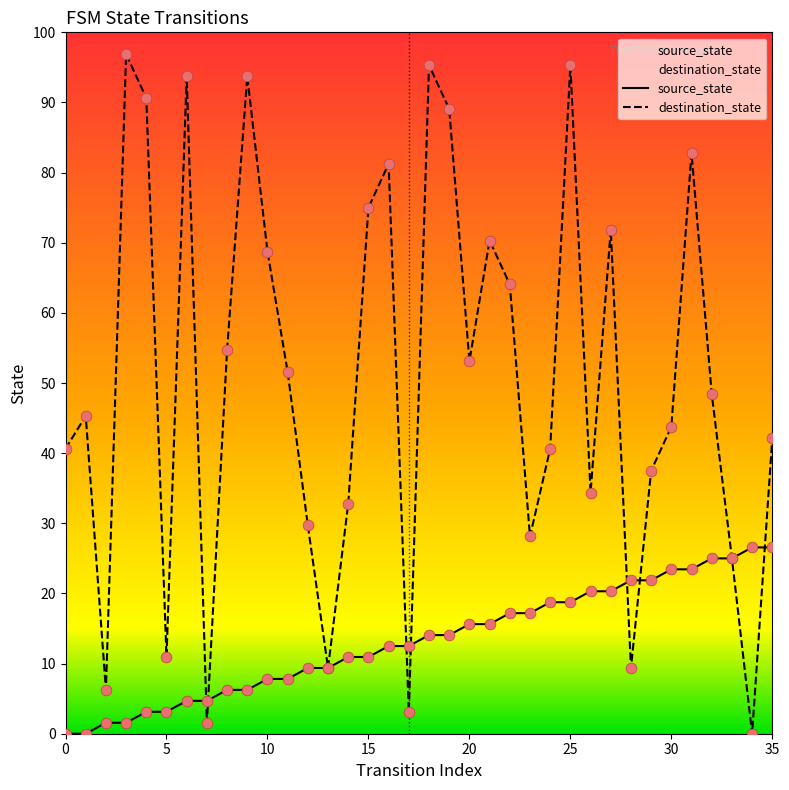

At which category is the sum across all series the highest?

25